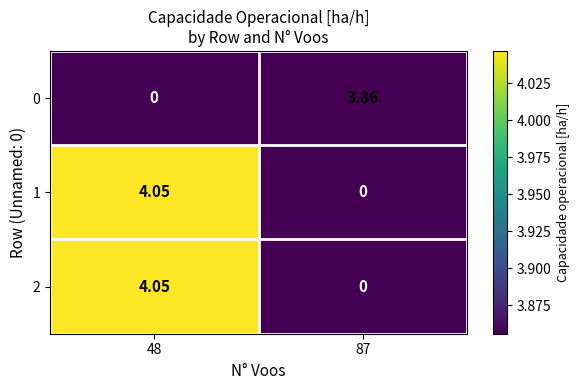

Is the value of 0 at 48 greater than the value of 2 at 48?

No